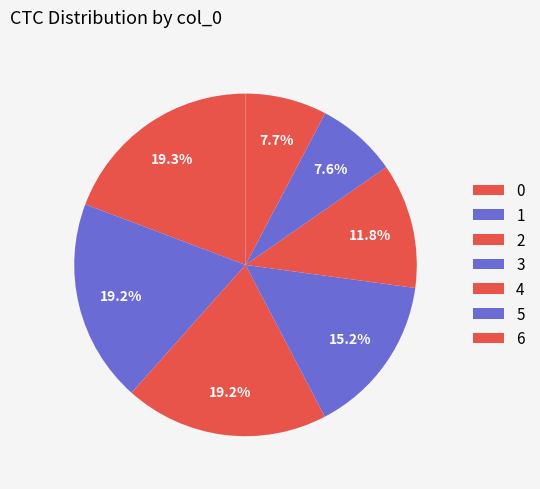

Count the number of slices in the pie.

7